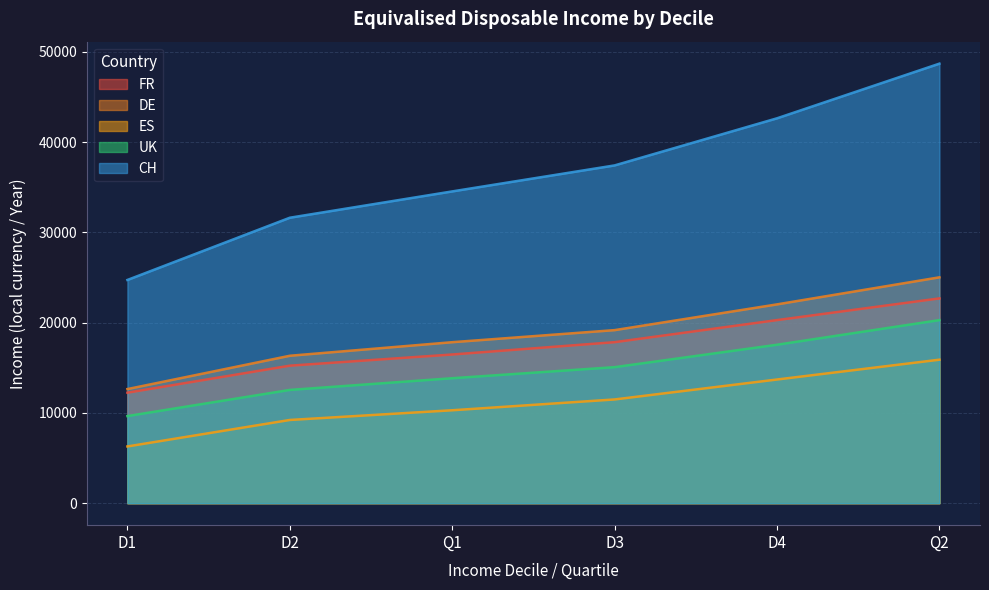

How many lines are shown in the chart?

5